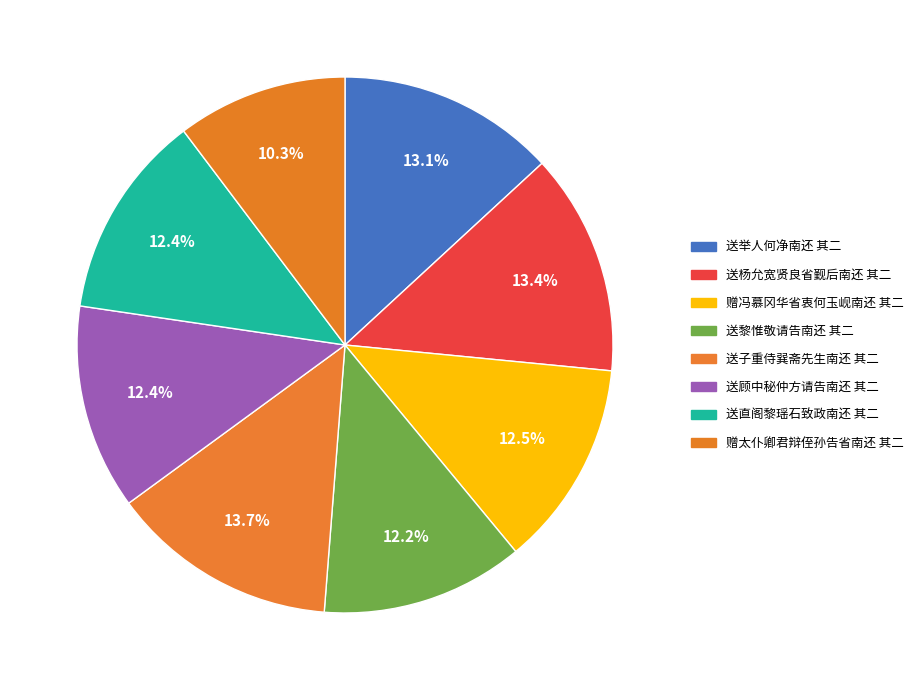

To the nearest percent, what is the difference between the 送子重侍巽斋先生南还 其二 and 赠冯慕冈华省衷何玉岘南还 其二 slice percentages?

1%